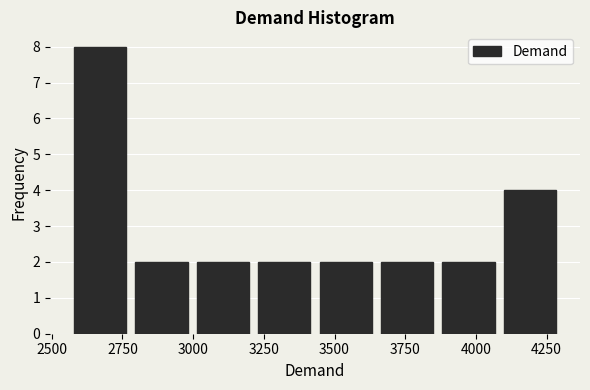

Over which range of the x-axis is the bar tallest?

2550 to 2800